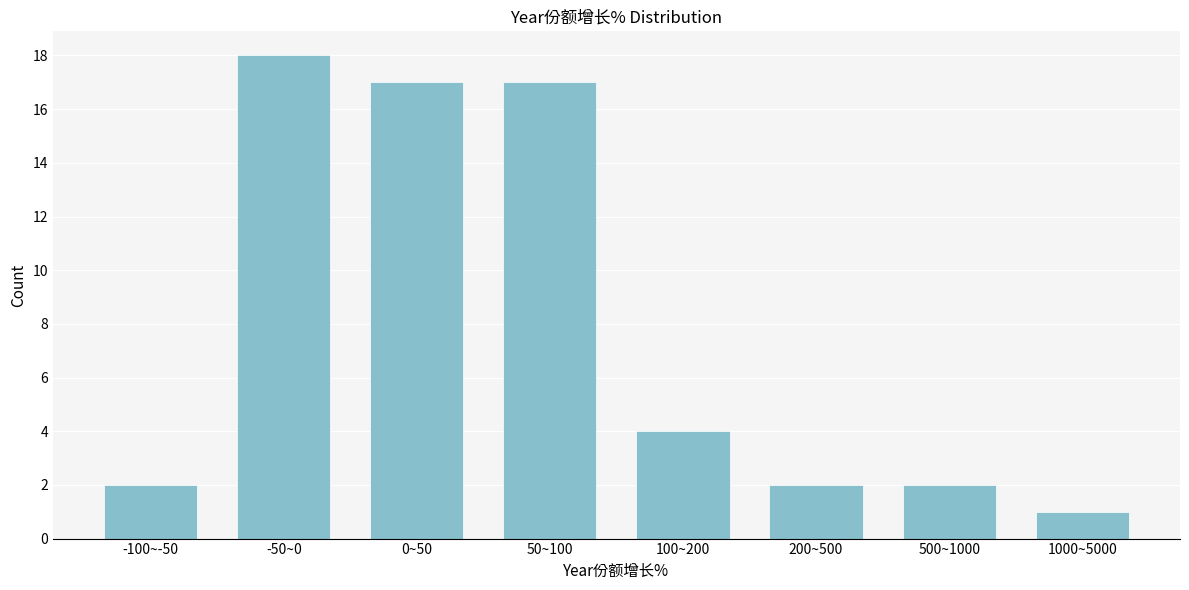

Reading left to right, what are all the values shown in this chart?

2	18	17	17	4	2	2	1